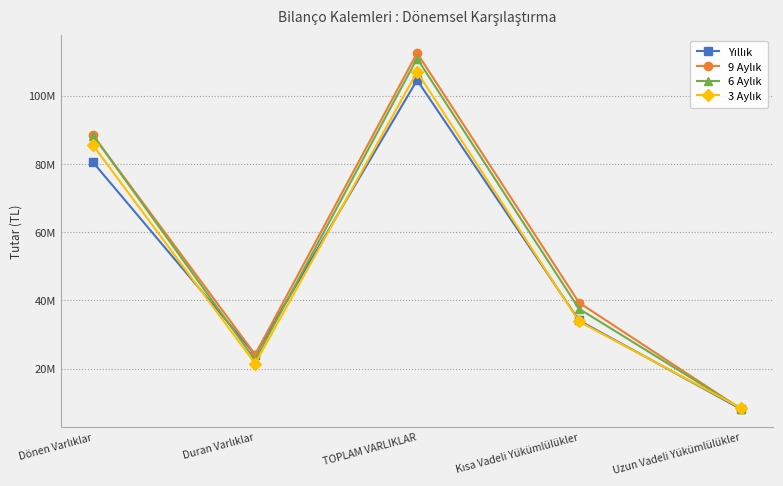

How many times do Yıllık and 6 Aylık cross each other?

2